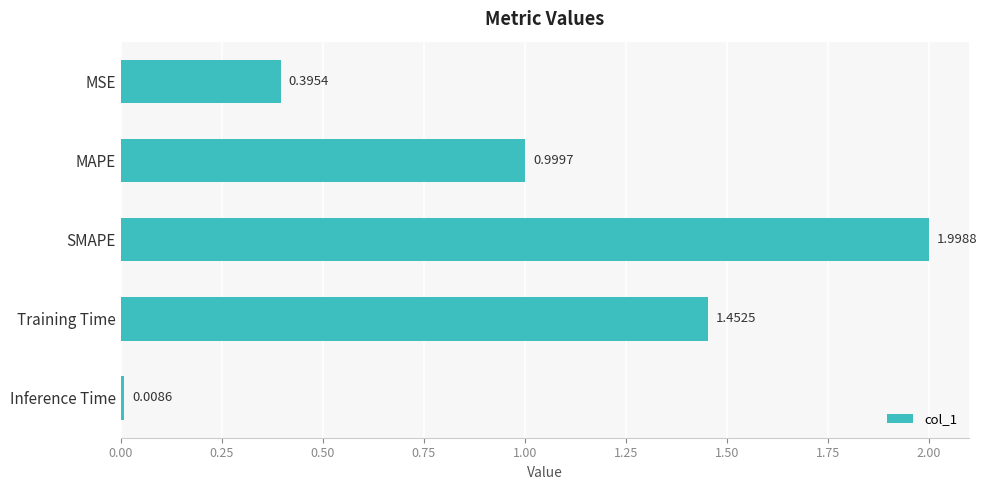

What is the maximum value shown in the chart?

2.0